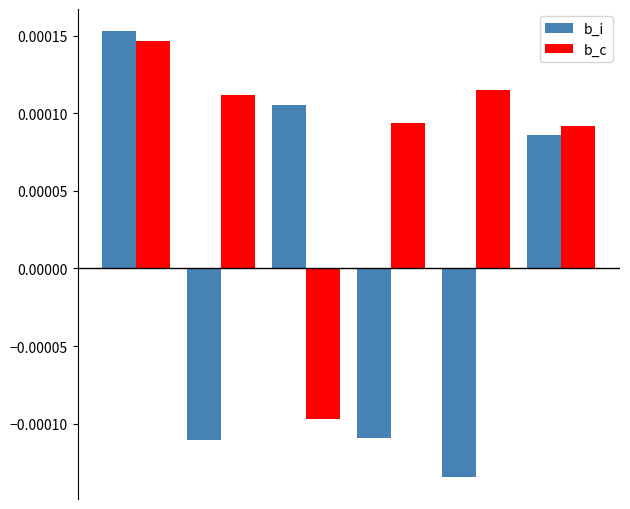

Are the bars horizontal?

No